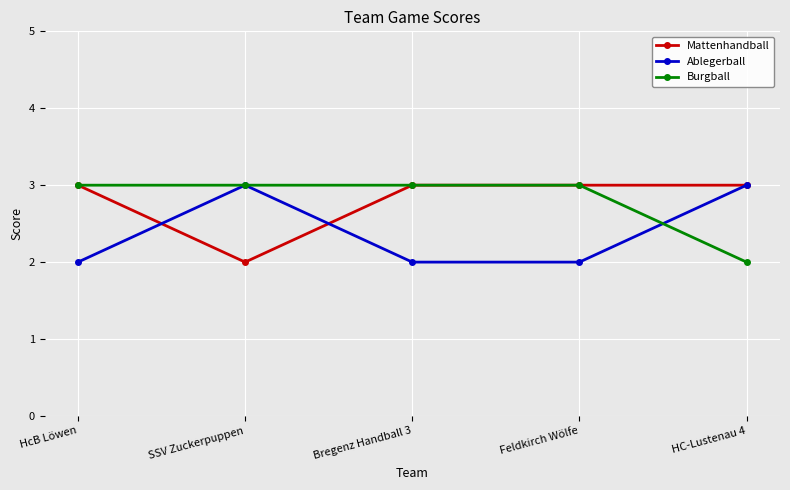

Where is the first local minimum for Mattenhandball?

SSV Zuckerpuppen